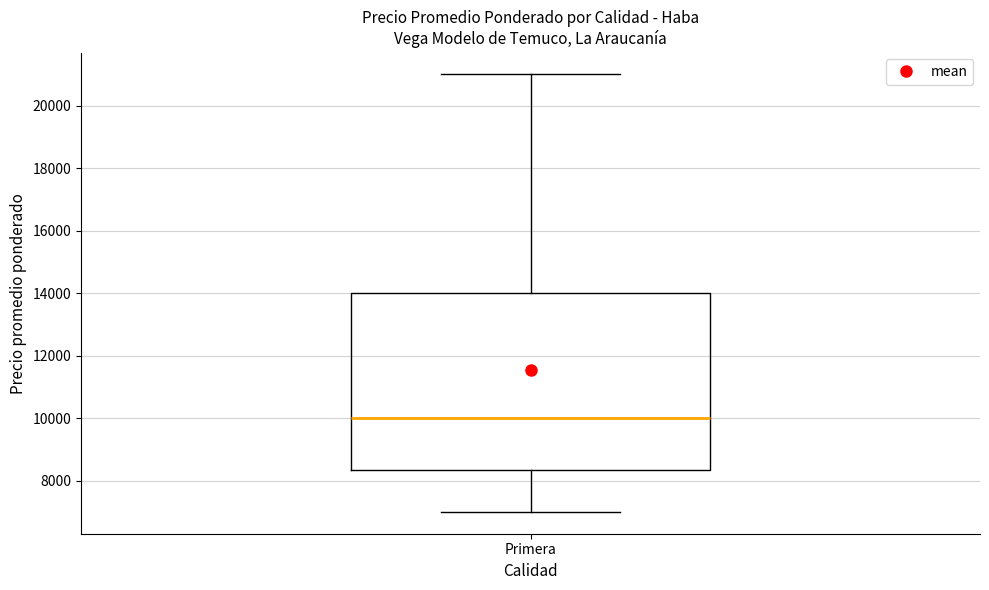

Where is the upper edge of the box for Primera on the y-axis? The values are not printed on the chart, so give them approximately, as read against the axis.

14000